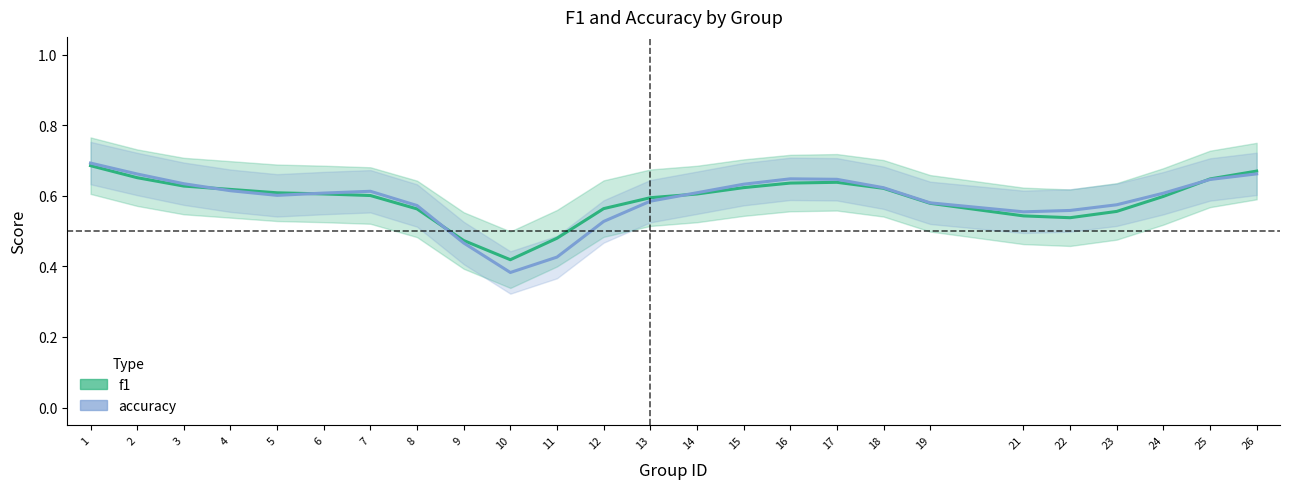

What is the highest value of the accuracy series?

0.8